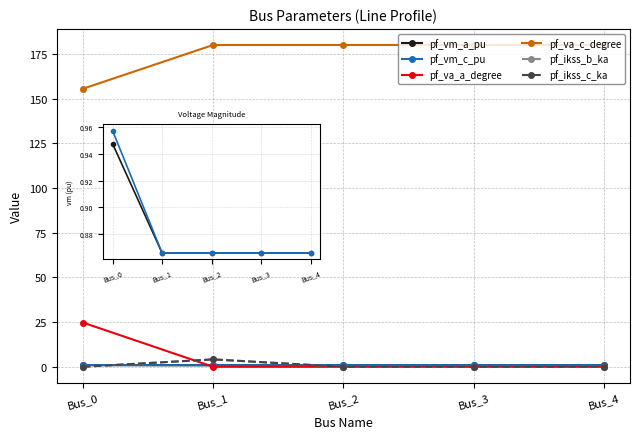

At which label is pf_ikss_c_ka closest to 2?

Bus_0